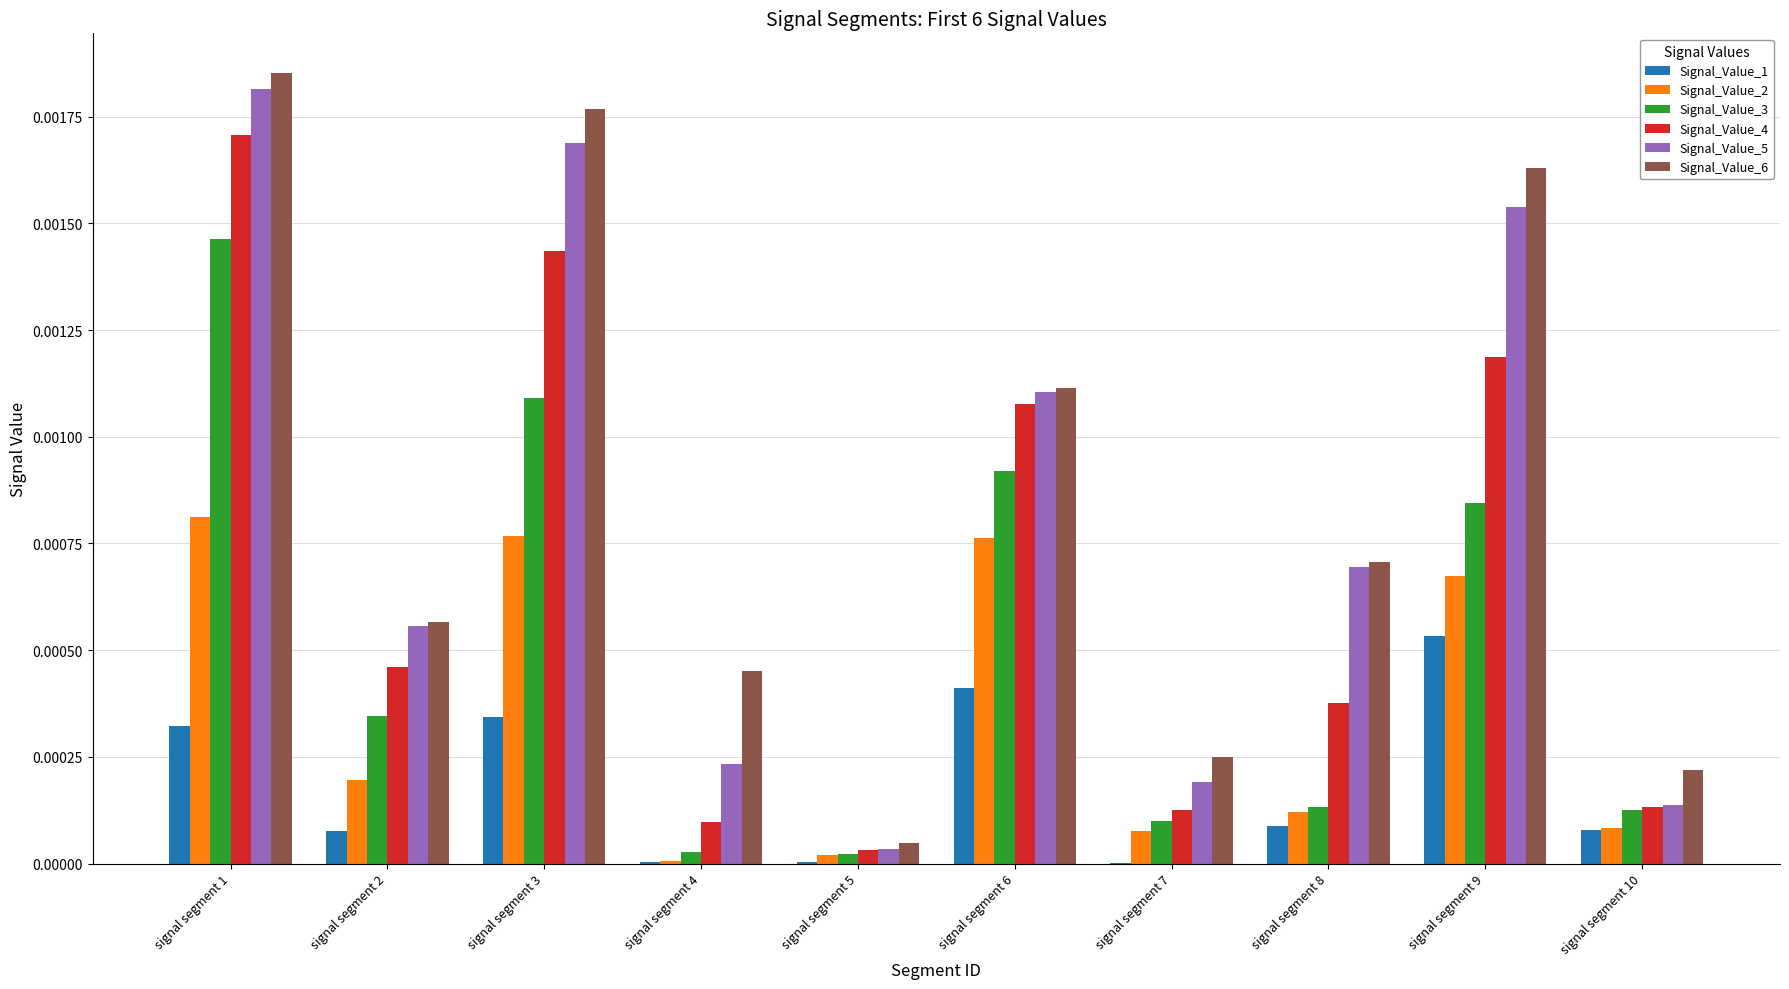

The Signal_Value_3 series shows 0.0 at signal segment 3. True or false?

True